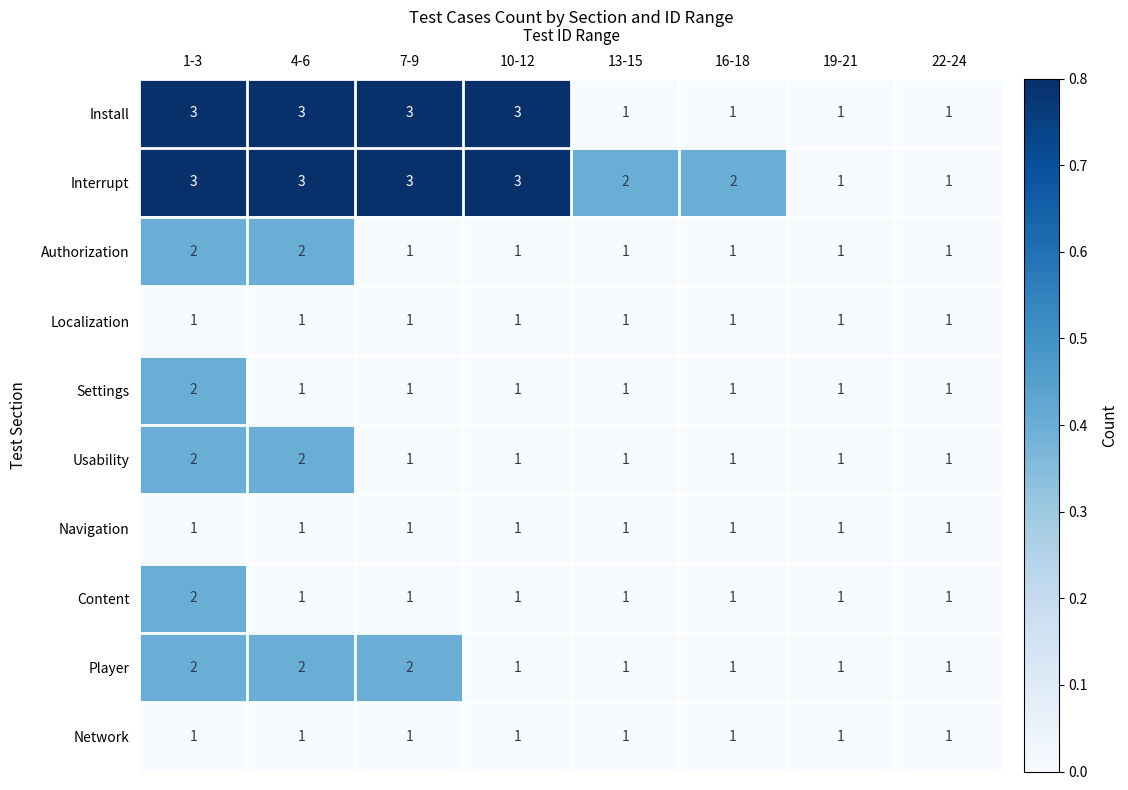

Between 1-3 and 13-15, which series saw the biggest shift?

Install